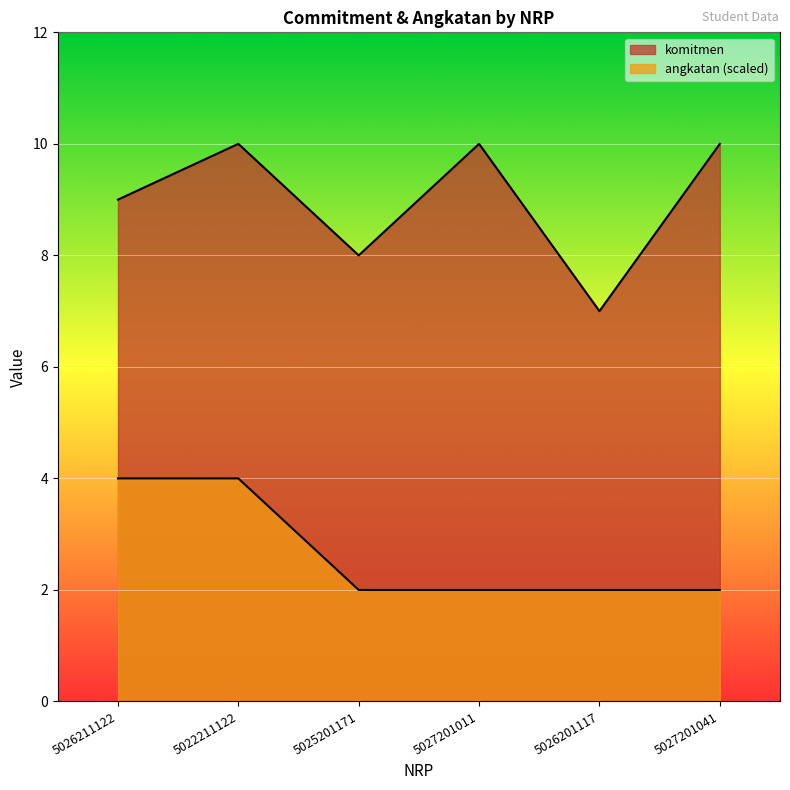

Rank the series by their maximum value, from highest to lowest.

komitmen, angkatan